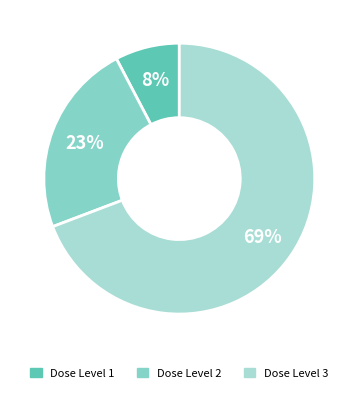

Which category has the biggest portion of the pie?

3